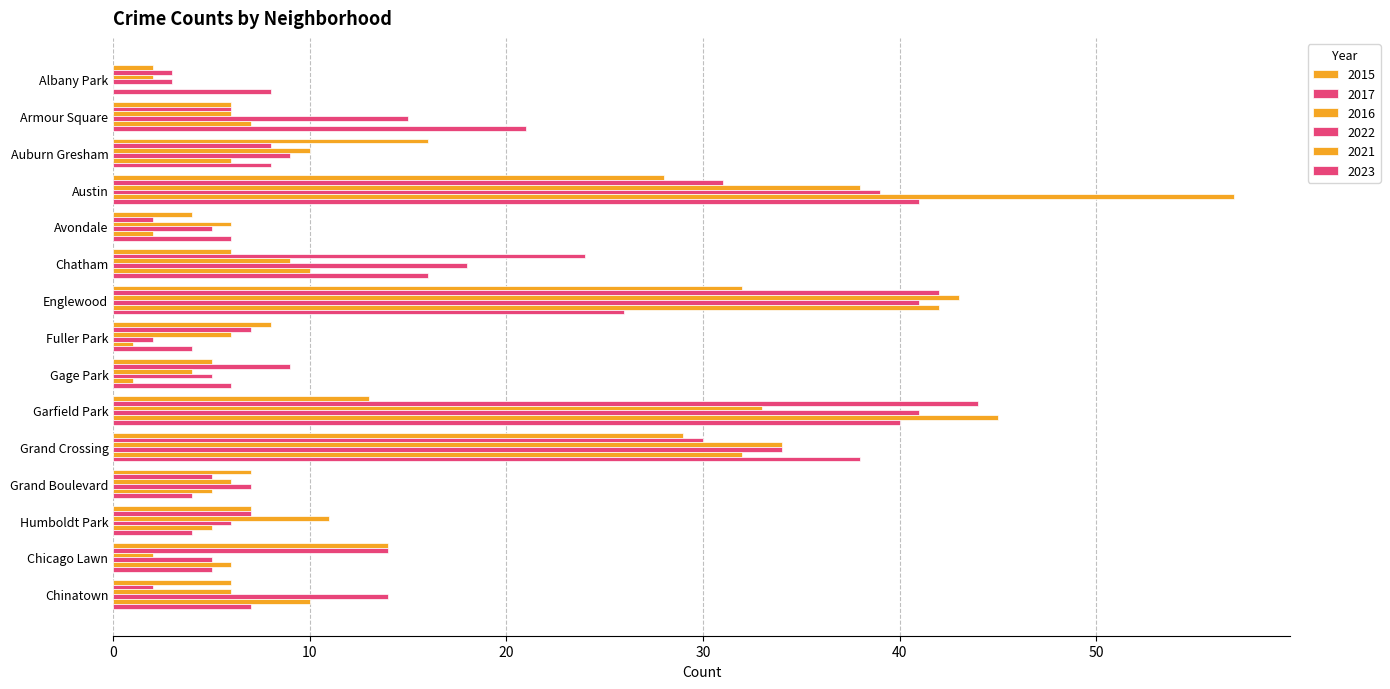

Reading left to right, list all the values displayed in this chart.

2015: 2	6	16	28	4	6	32	8	5	13	29	7	7	14	6
2017: 3	6	8	31	2	24	42	7	9	44	30	5	7	14	2
2016: 2	6	10	38	6	9	43	6	4	33	34	6	11	2	6
2022: 3	15	9	39	5	18	41	2	5	41	34	7	6	5	14
2021: 0	7	6	57	2	10	42	1	1	45	32	5	5	6	10
2023: 8	21	8	41	6	16	26	4	6	40	38	4	4	5	7